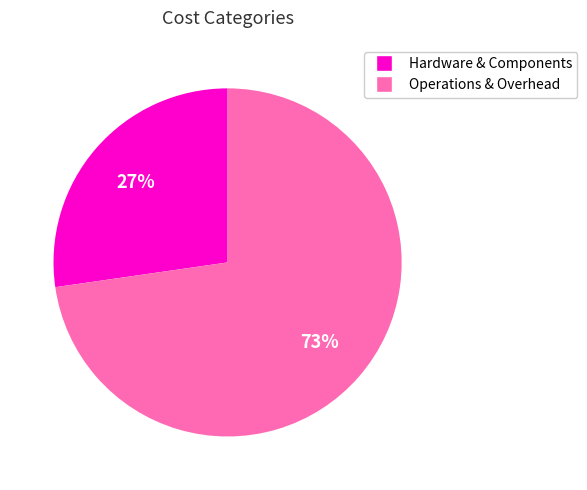

Is there a majority slice in this chart?

Yes